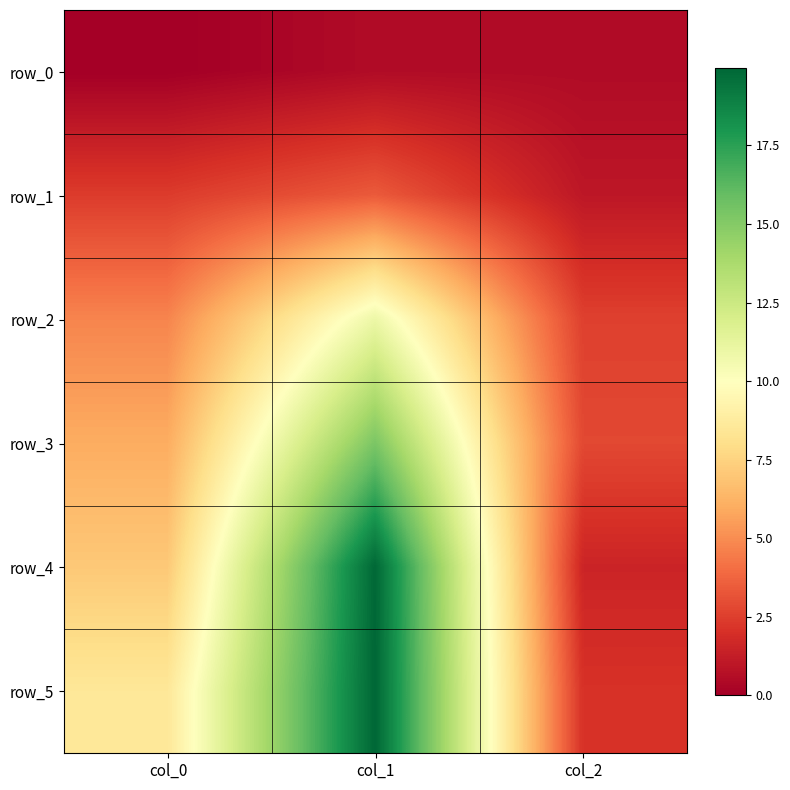

The row_2 series shows 0.8 at col_2. True or false?

False